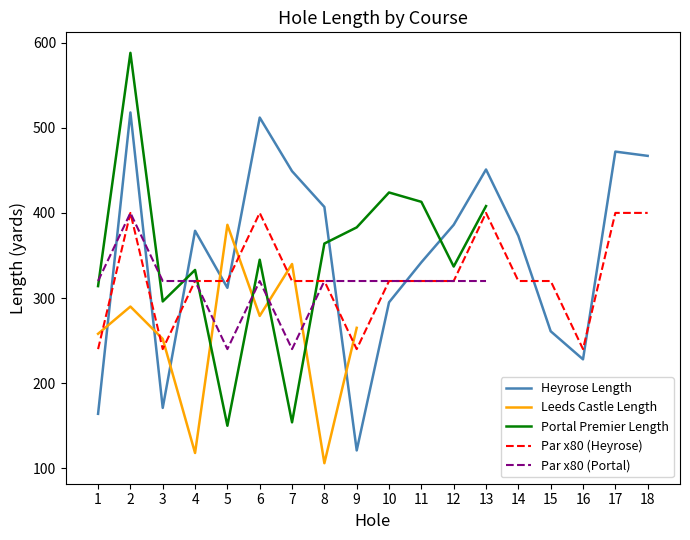

The value of Heyrose Length at 17 is 242. True or false?

False